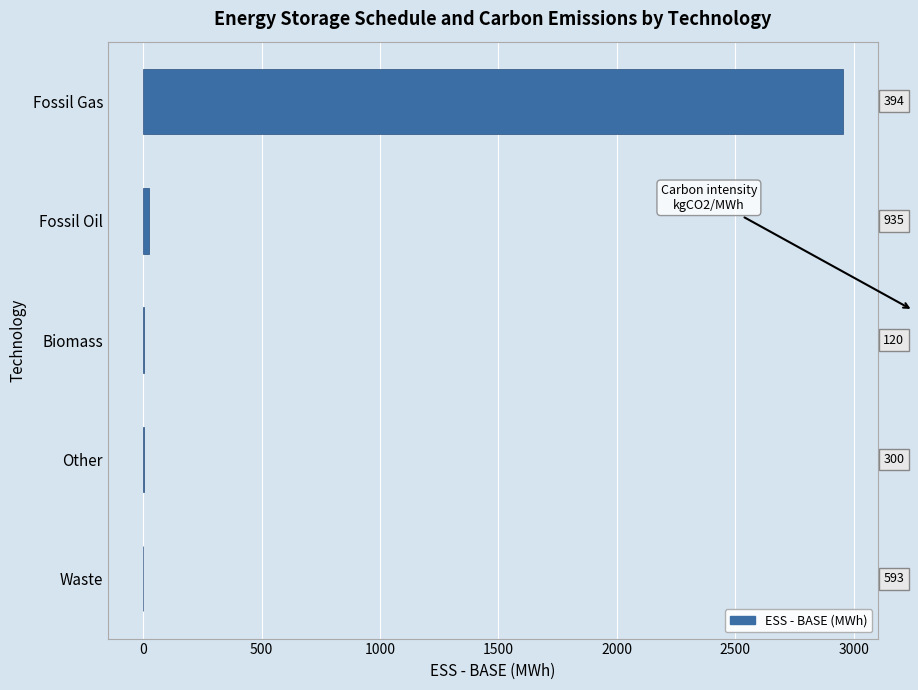

At which label is the value closest to 1478?

Fossil Oil